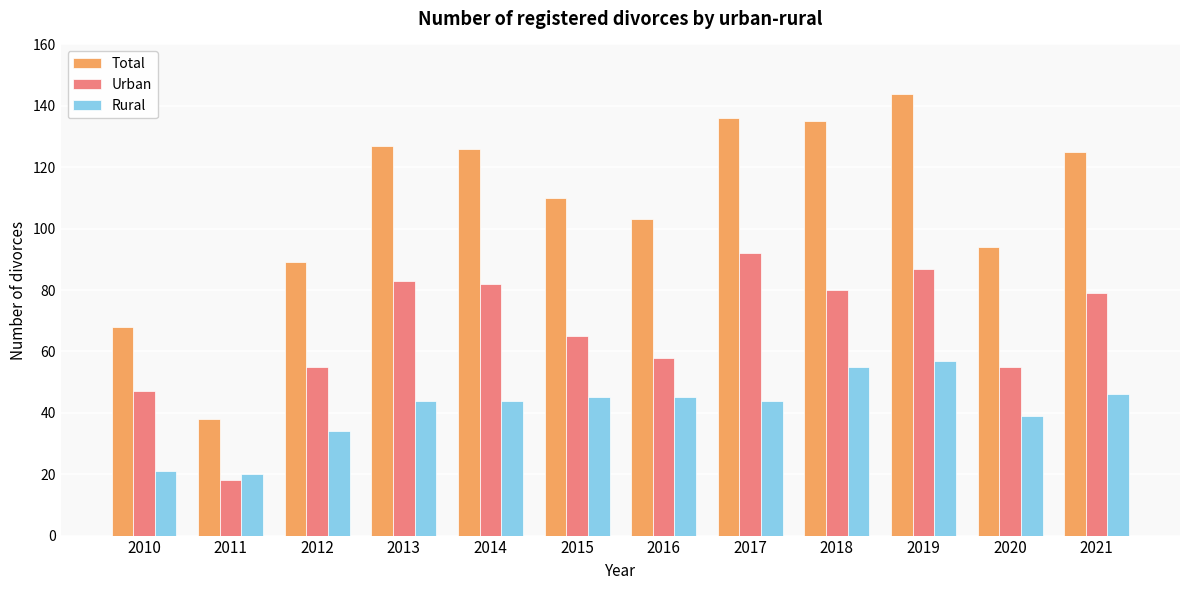

Is the value of Urban at 2014 greater than the value of Rural at 2018?

Yes